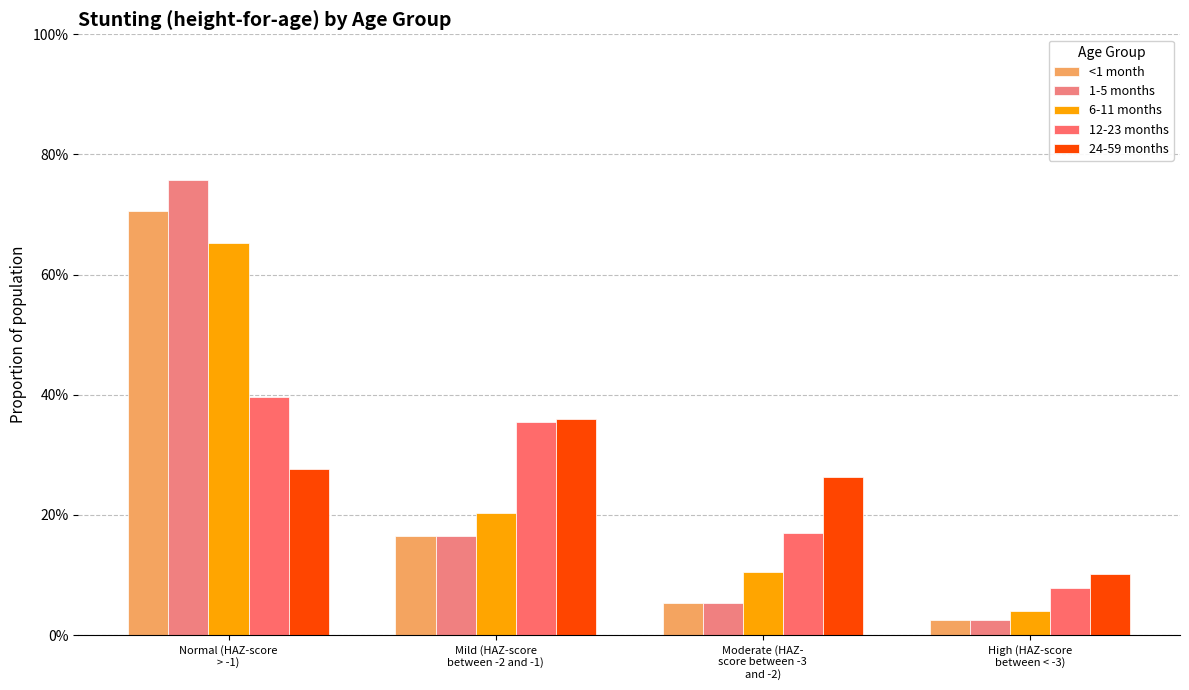

What is the difference between the highest and lowest values at Normal (HAZ-score
> -1)?

0.5